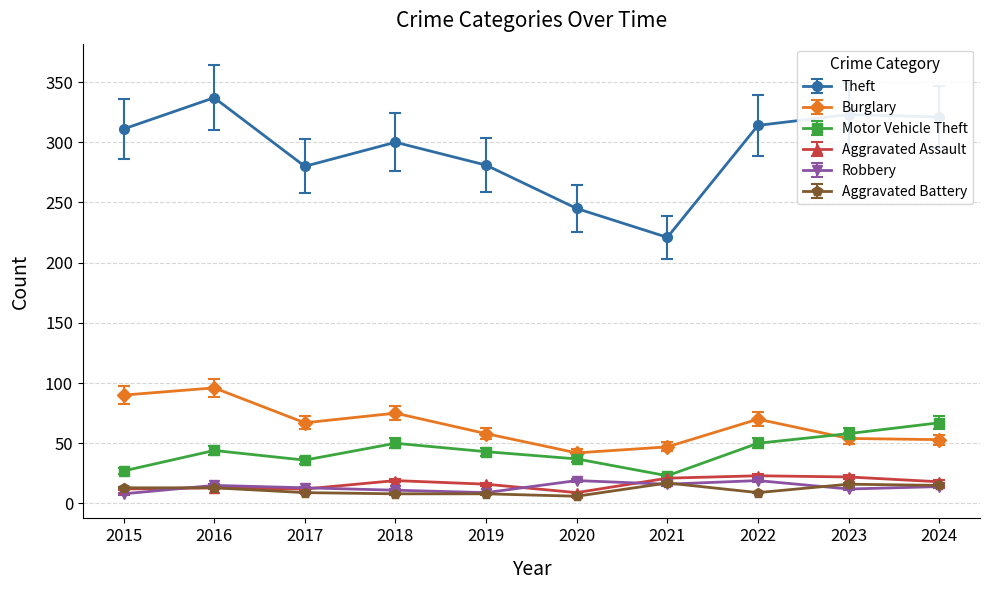

What is the difference between the maximum and minimum values in the Robbery series?

11